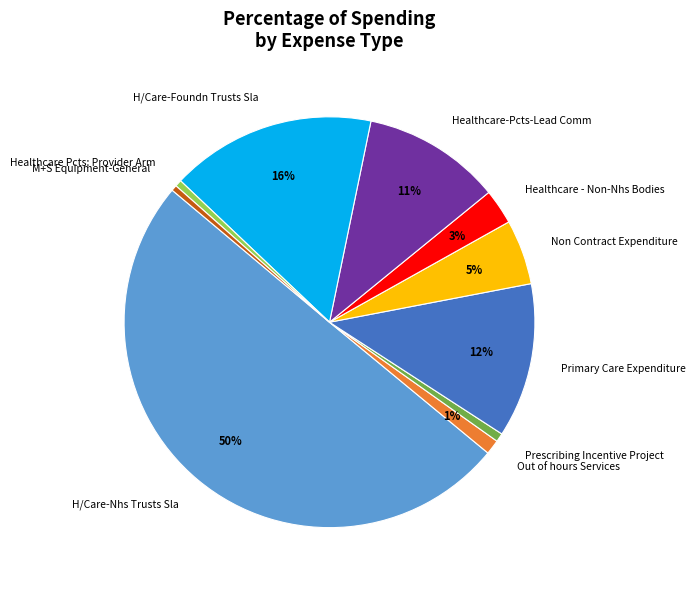

To the nearest percent, what is the difference between the largest and smallest slice percentages?

50%